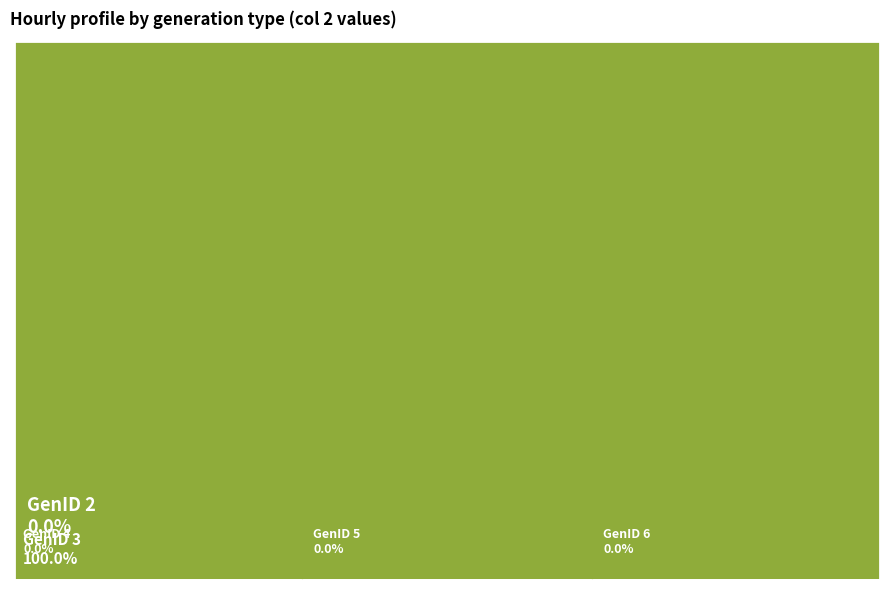

What is the smallest slice in the pie chart?

GenID 1